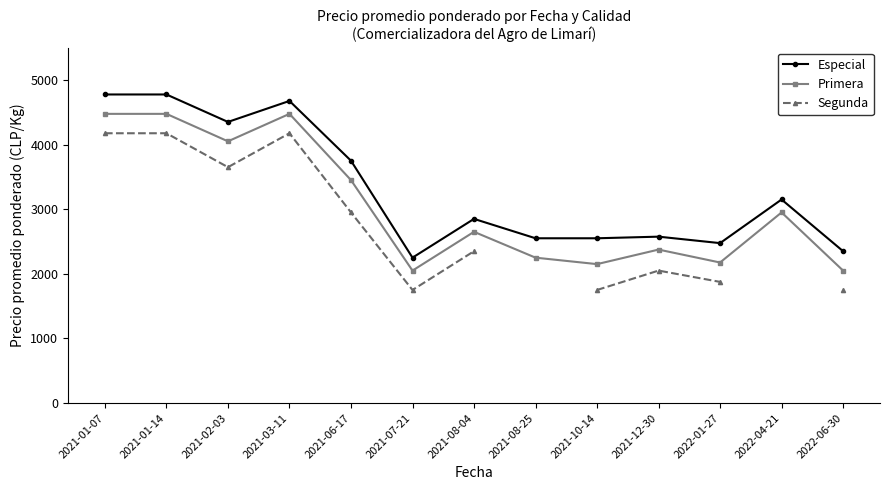

What is the difference between the maximum and second lowest values in the Especial series?

2425